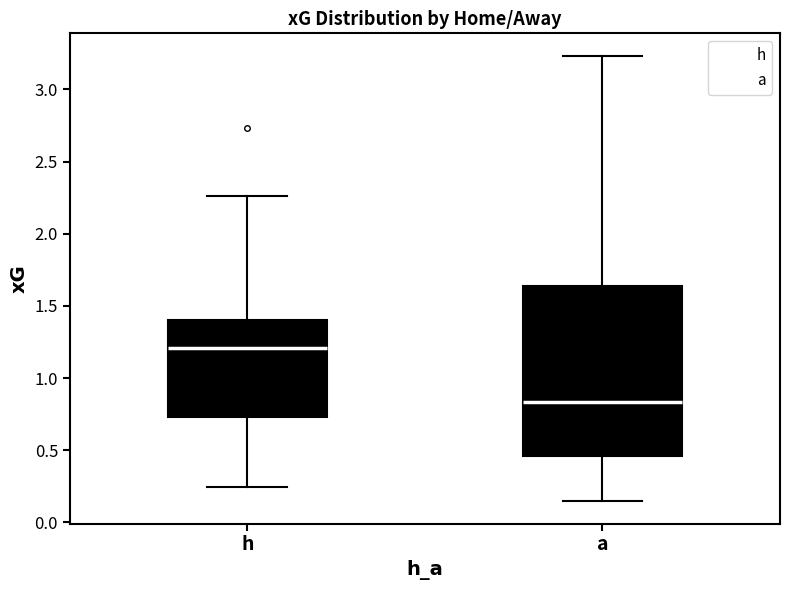

Reading left to right, transcribe this box plot: for each box, give where its median line is, the range the box spans, and where its two whiskers end, as read against the y-axis. The values are not printed on the chart, so give them approximately, as read against the axis.

h: median 1.20, box 0.75 to 1.40, whiskers 0.25 to 2.25
a: median 0.85, box 0.45 to 1.65, whiskers 0.15 to 3.25